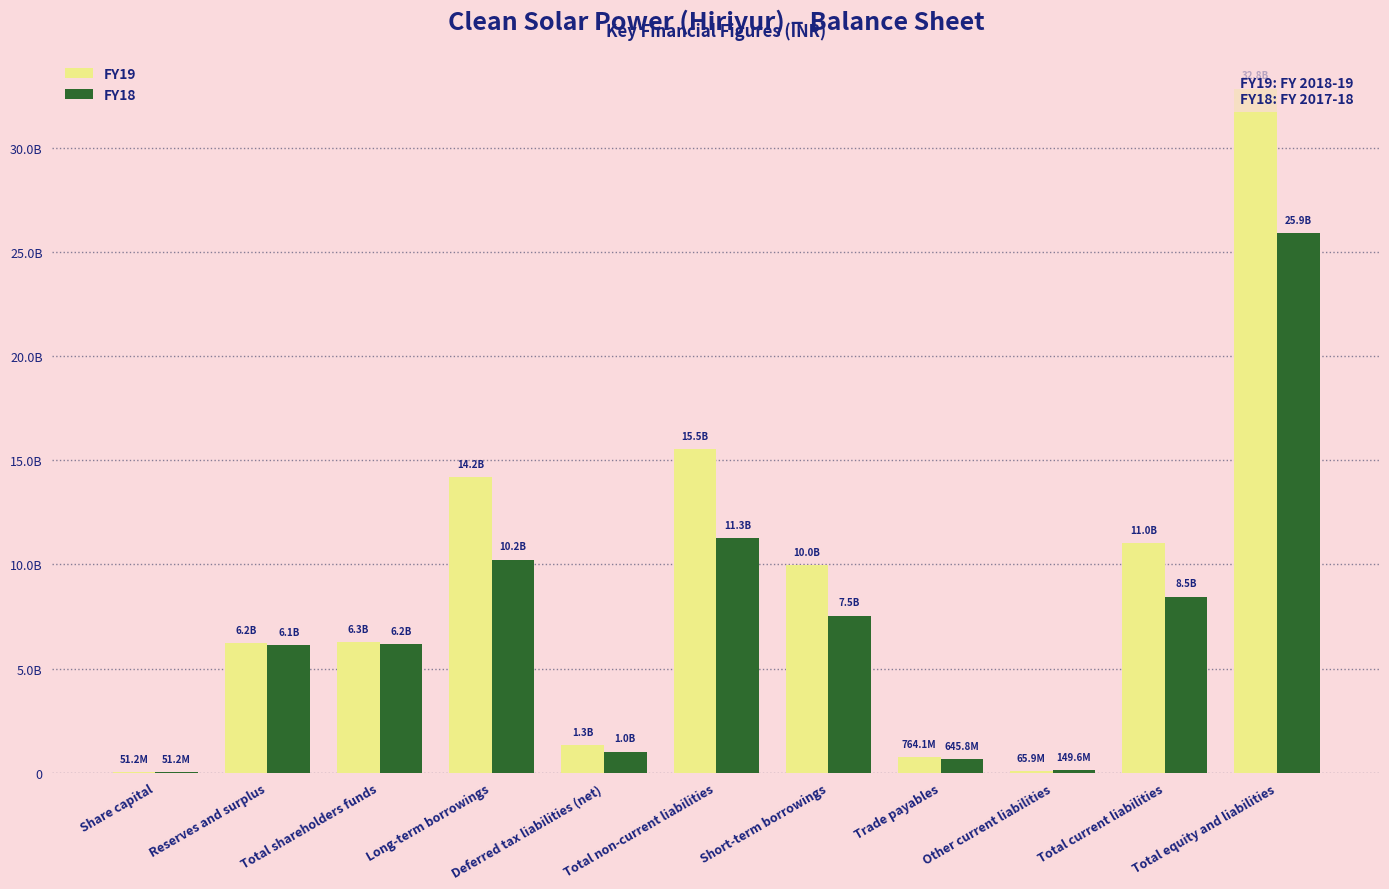

What is the minimum value shown in the chart?

51204500